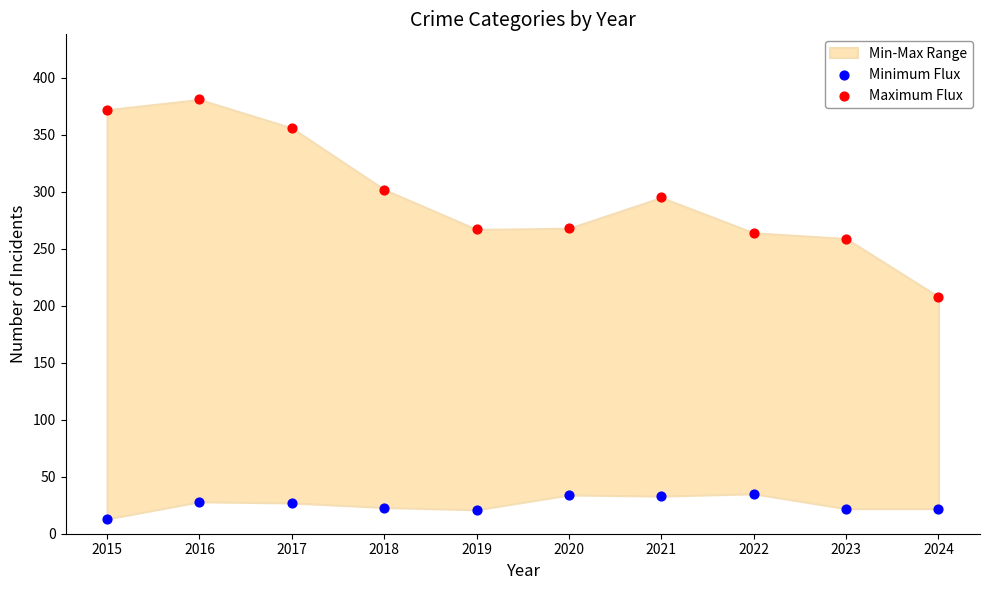

Across all data points, what is the range of Y values (max minus min)?

368